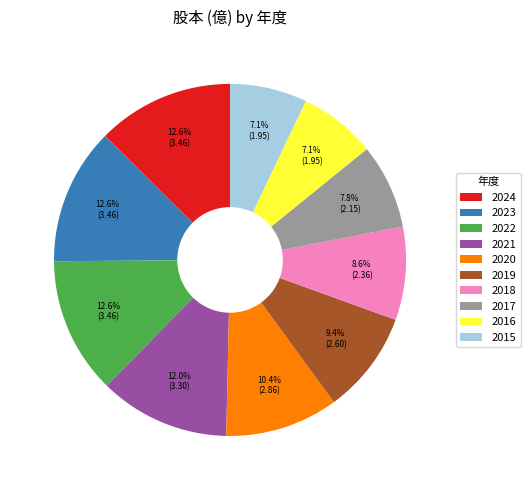

To the nearest percent, what is the combined percentage of 2017 and 2019?

17%